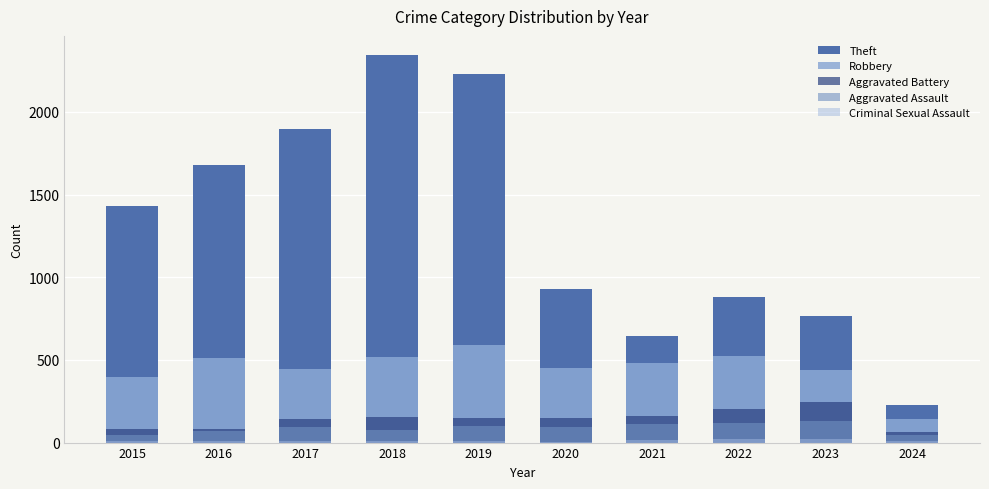

Rank the categories by Theft value from lowest to highest.

2024, 2021, 2023, 2022, 2020, 2015, 2016, 2017, 2019, 2018